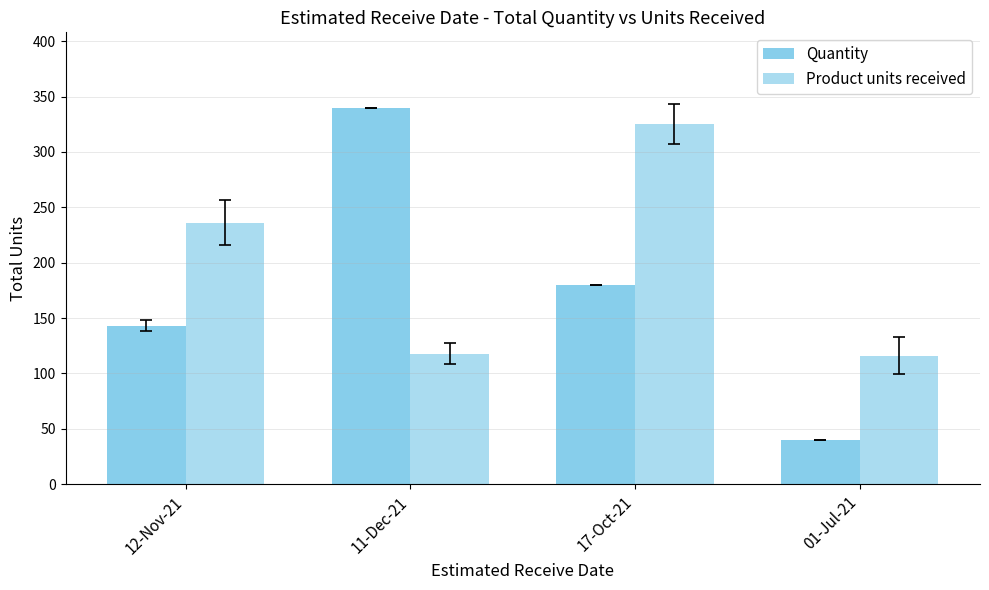

What is the label of the 1st bar from the left?

12-Nov-21